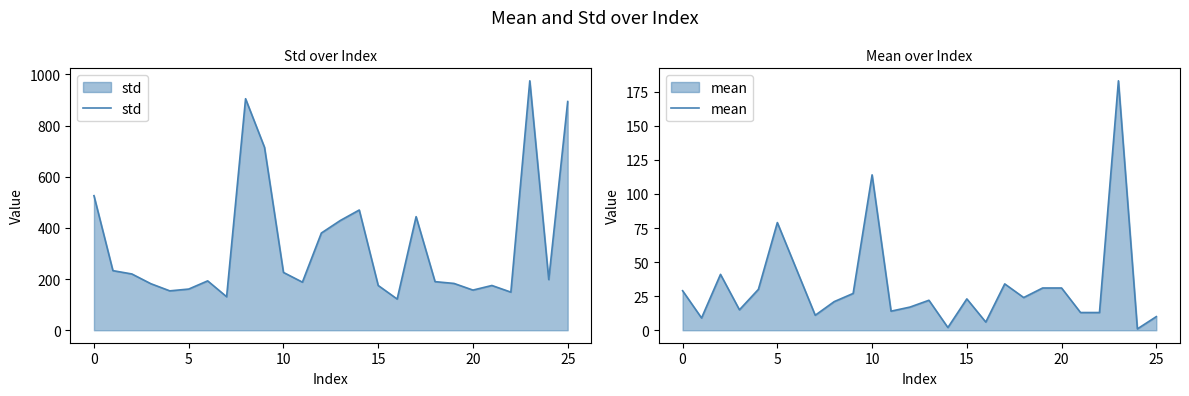

The value of mean at 20 is 135. True or false?

False